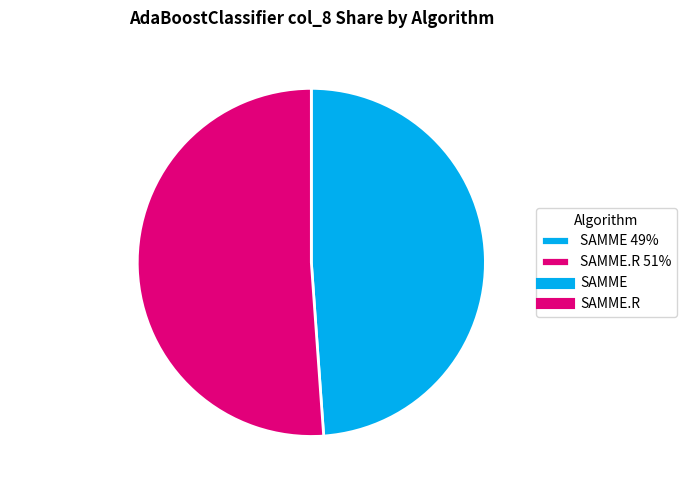

What is the majority slice?

SAMME.R